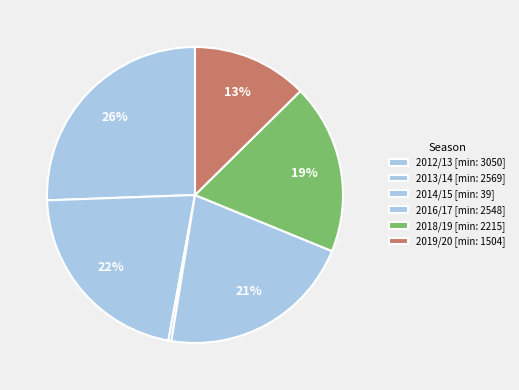

How many slices are in this pie chart?

6